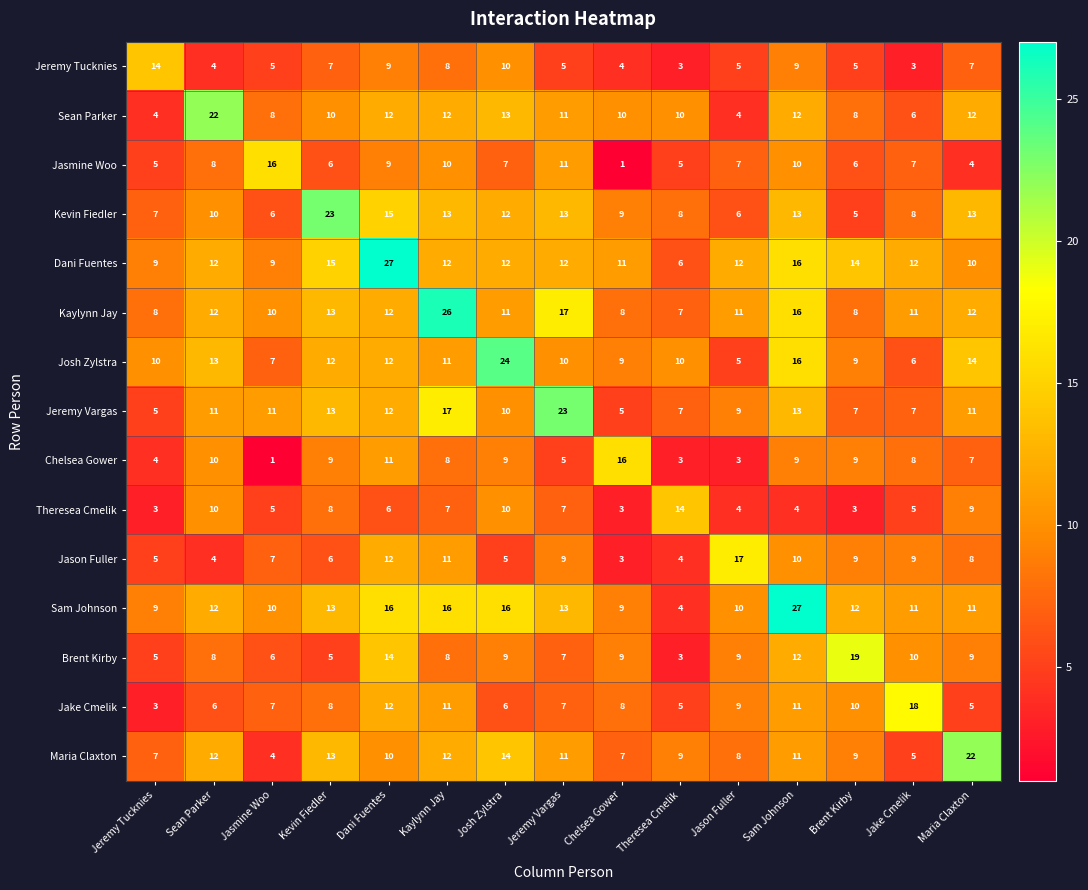

How many series are shown in this chart?

15